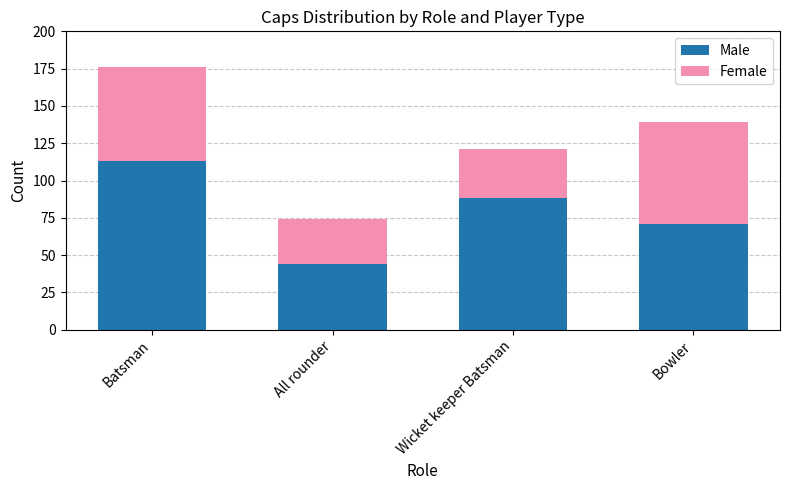

What is the difference between the Male values at Wicket keeper Batsman and Batsman?

25